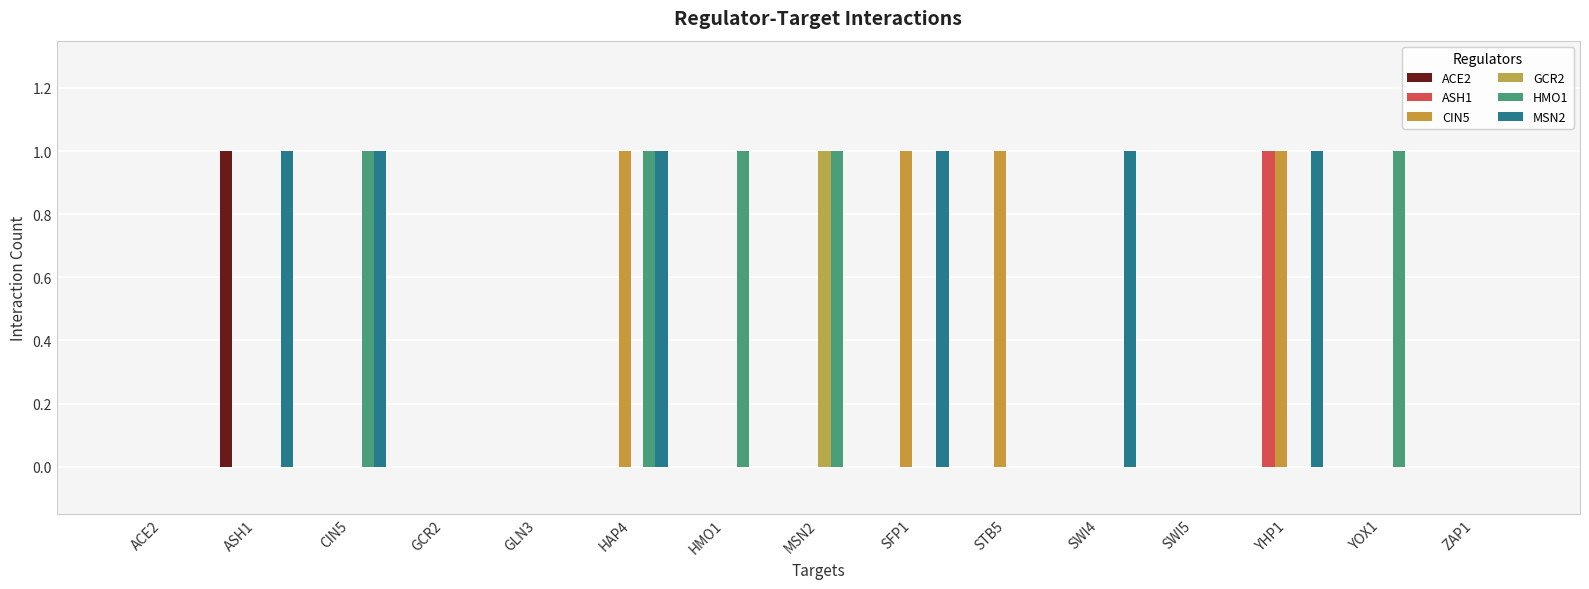

How many CIN5 values are between 0 and 1?

15